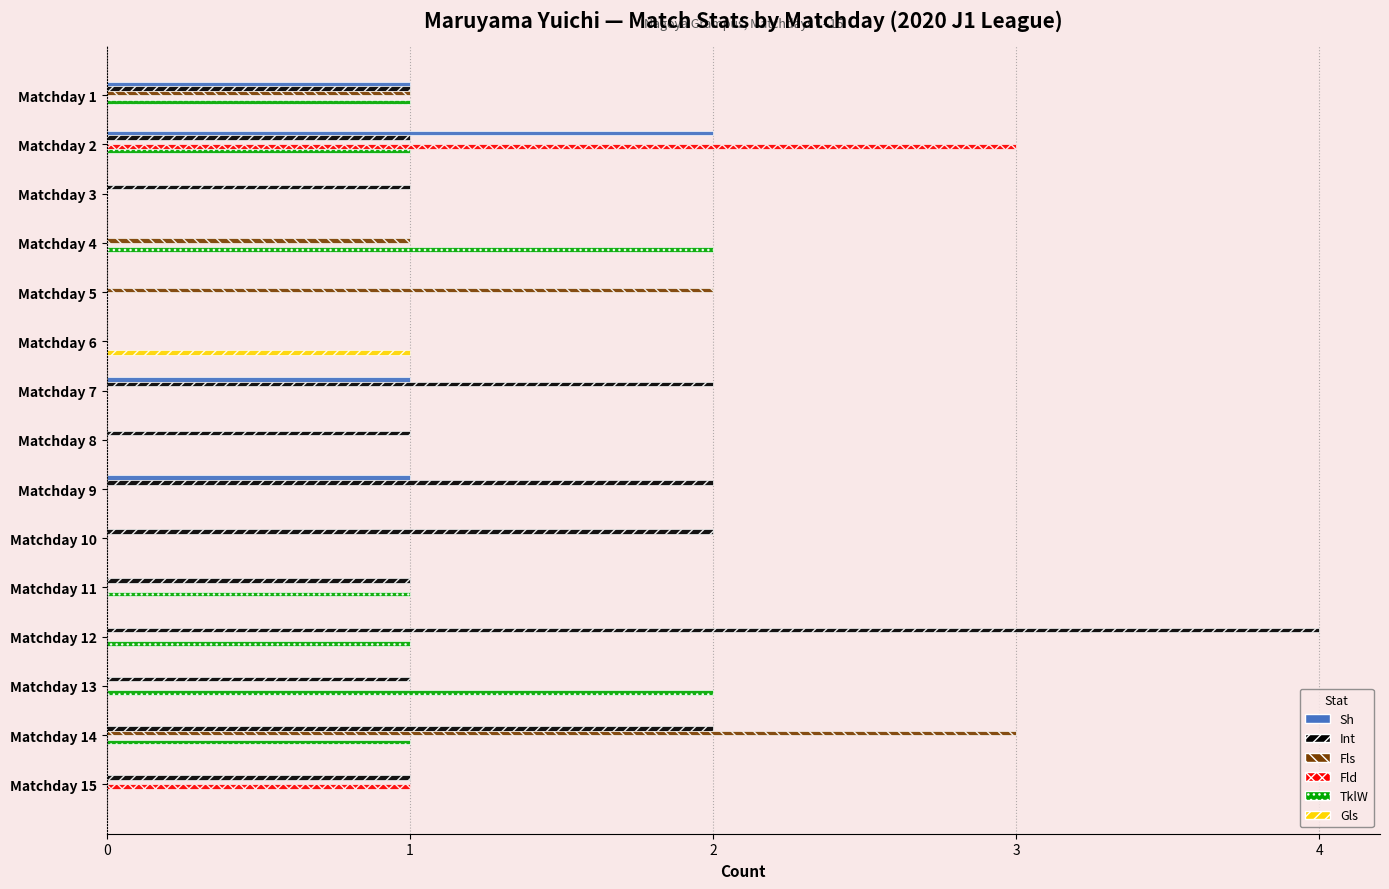

Is it true that Sh equals 1 at Matchday 1?

True